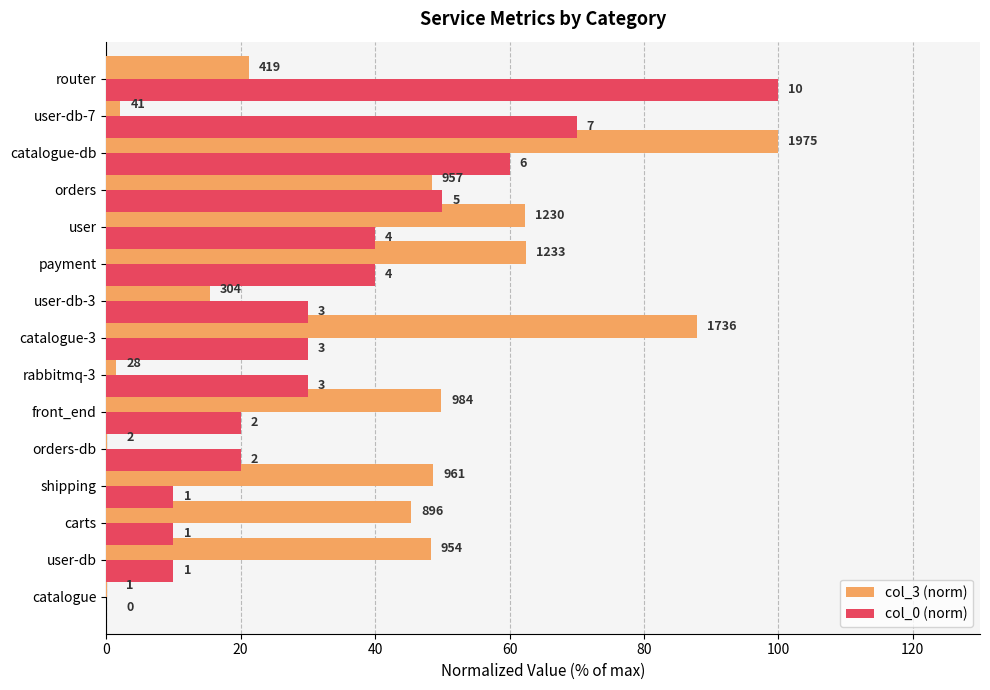

Rank the series by their maximum value, from lowest to highest.

col_3 (norm), col_0 (norm)